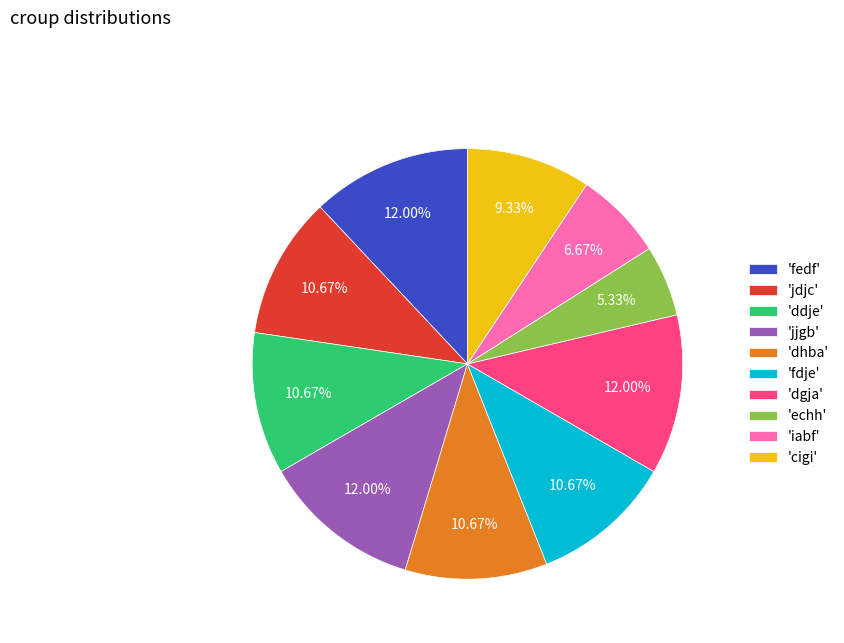

Is there a majority slice in this chart?

No